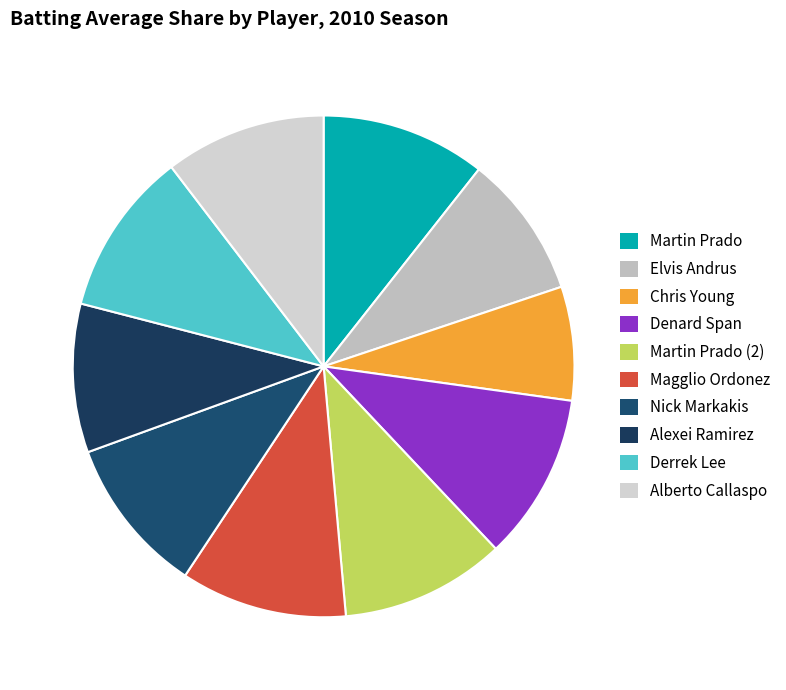

Does Elvis Andrus account for over 50% of the chart?

No